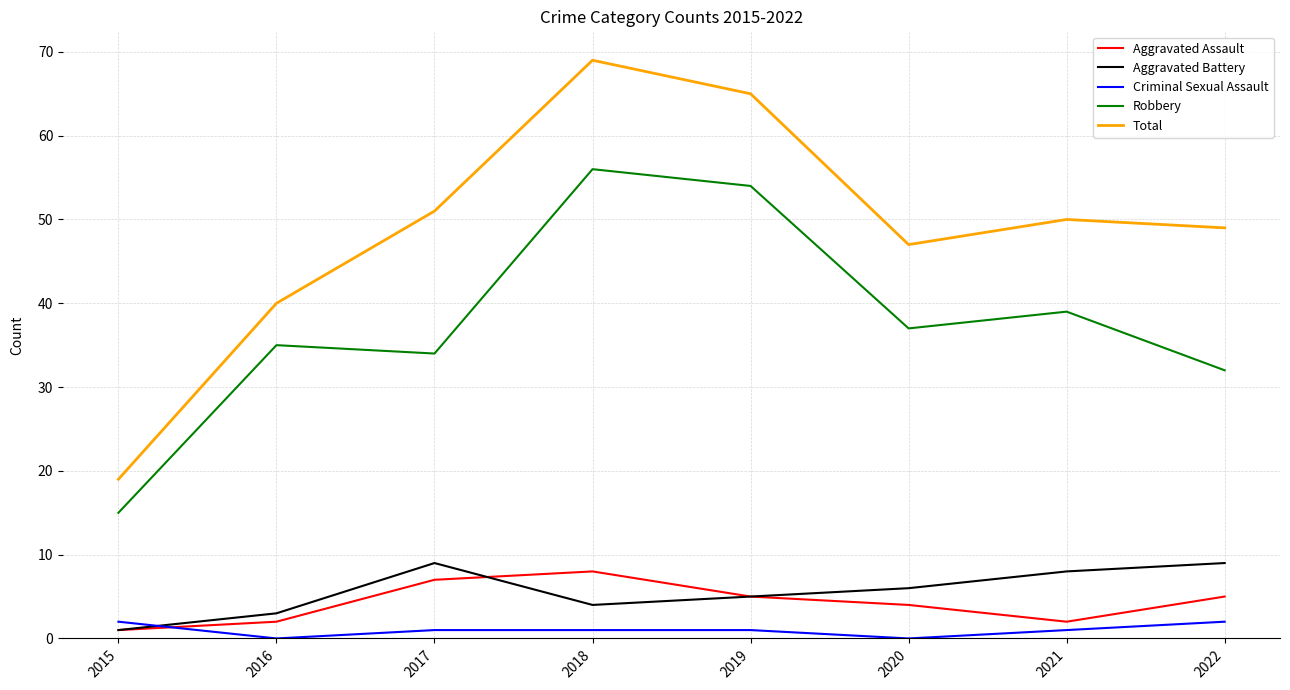

True or false: Total and Aggravated Assault cross at least once.

False